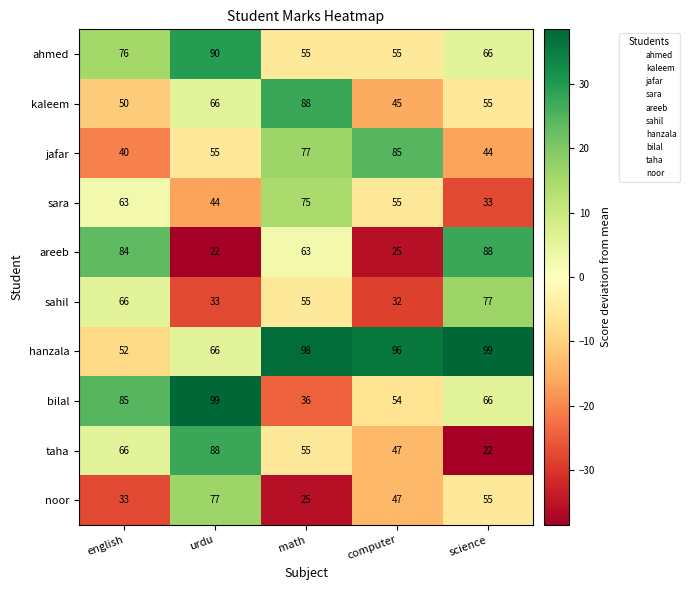

What is the difference between the maximum and minimum values in the sahil series?

45